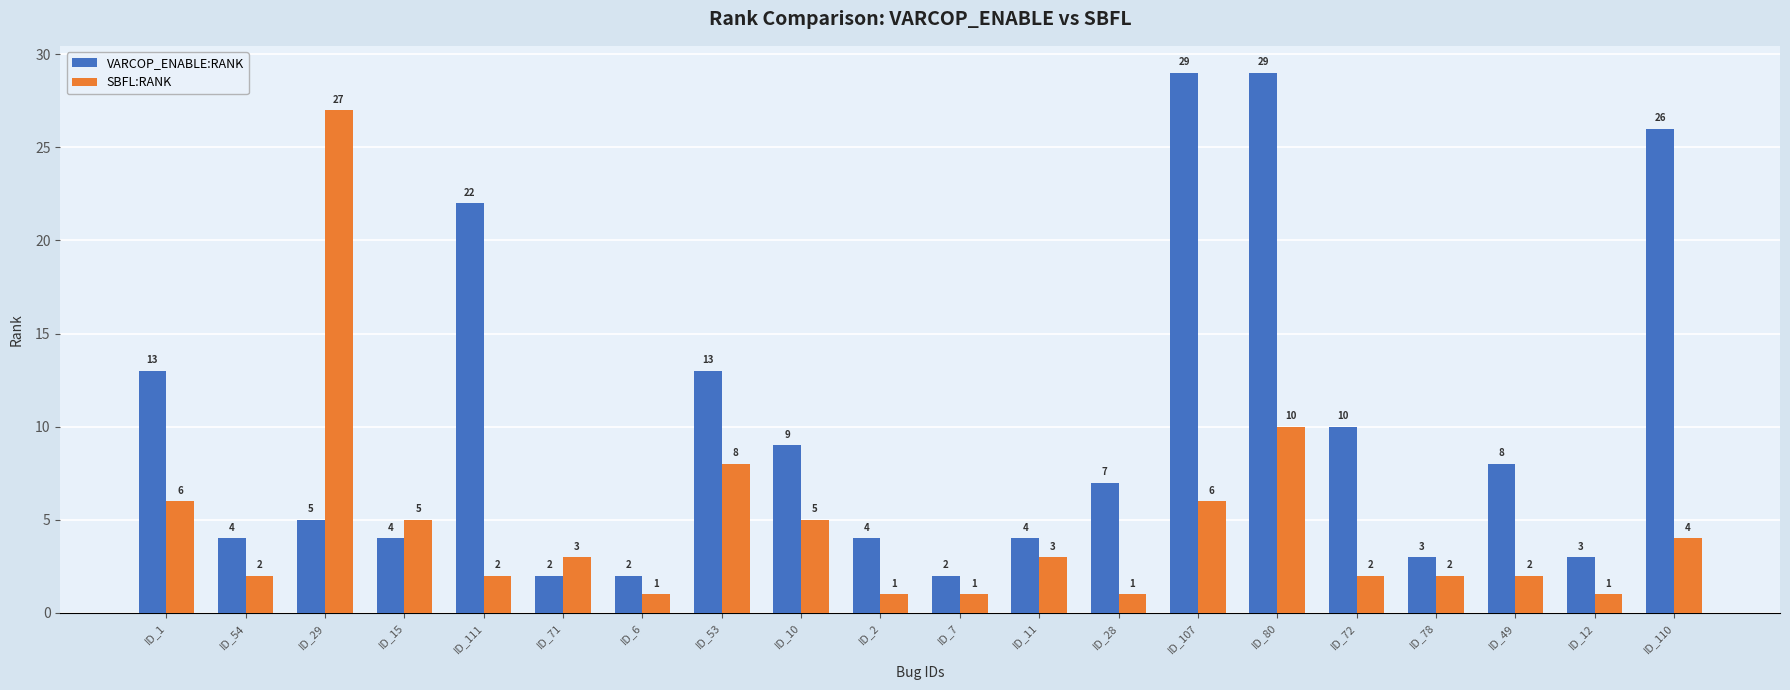

How many bars are there in total?

40